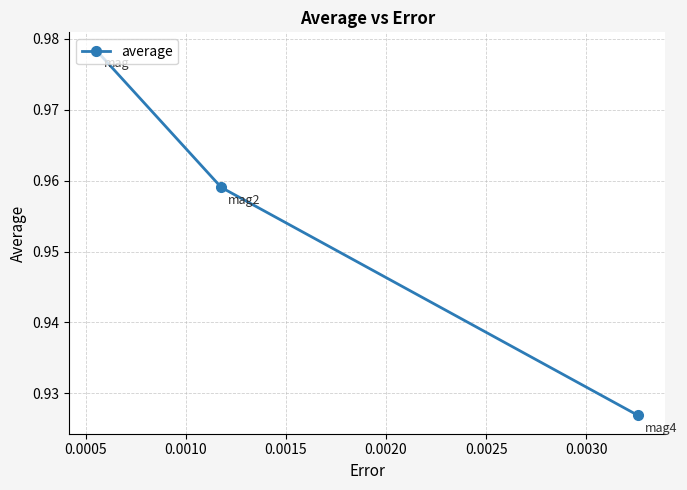

Count the values in the range 0 to 1.

3